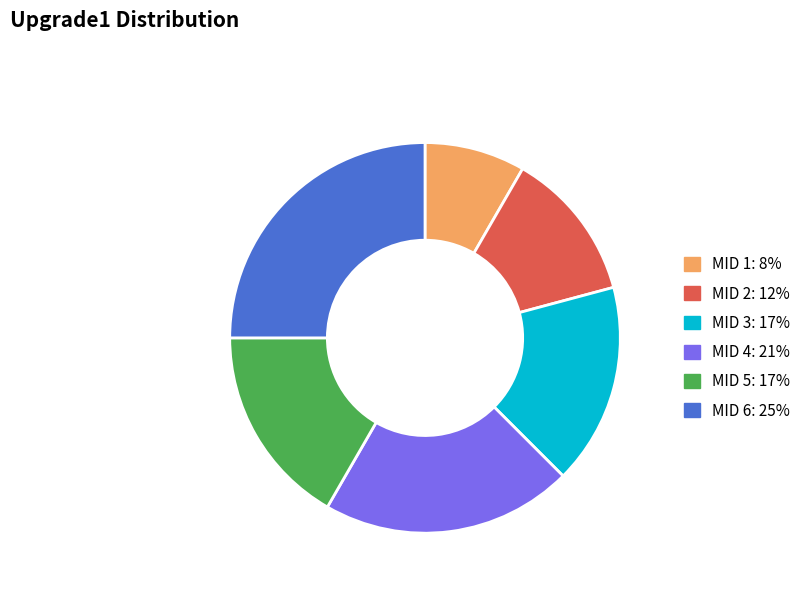

Is there any slice that represents more than half of the pie?

No